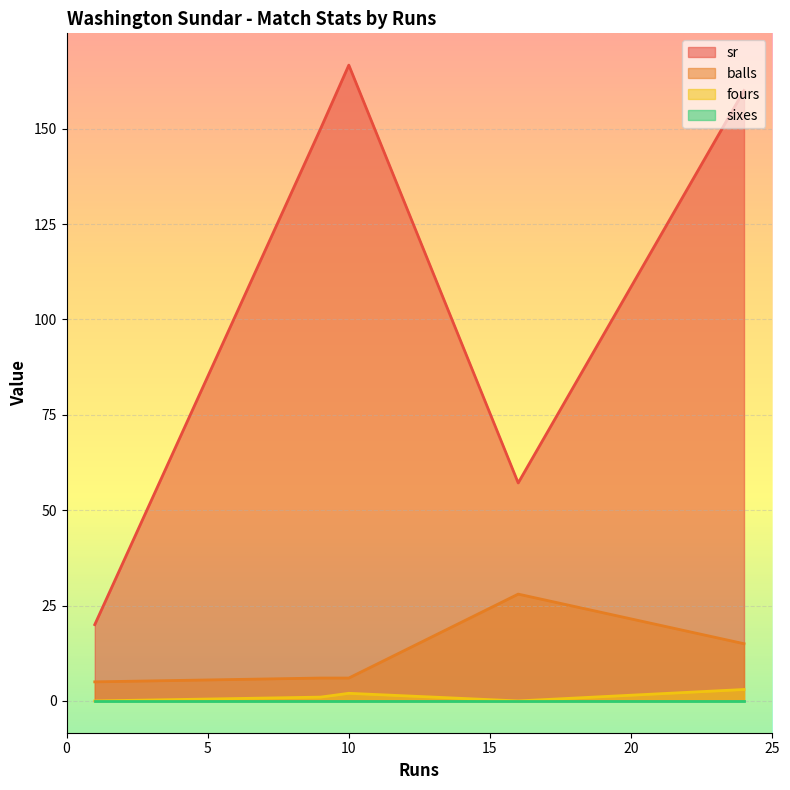

What is the label of the 2nd point from the right?

16